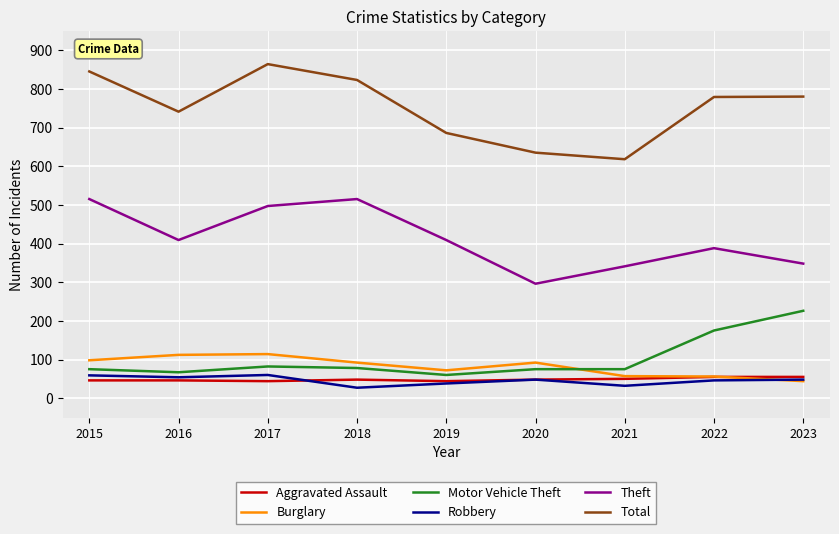

The value of Theft at 2016 is 120. True or false?

False